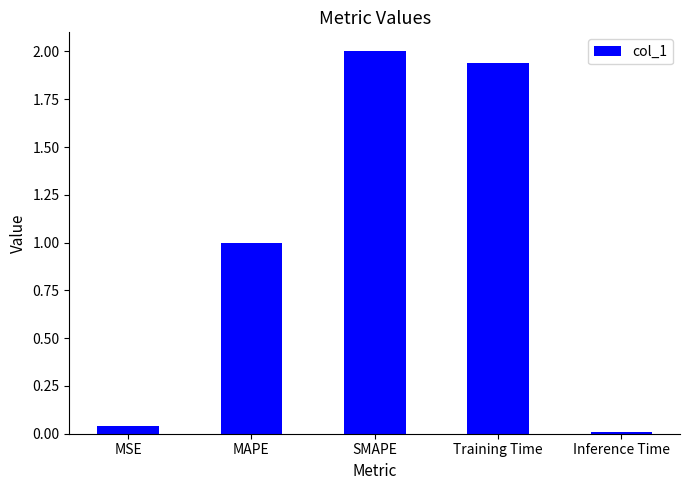

What is the greatest value displayed?

2.0